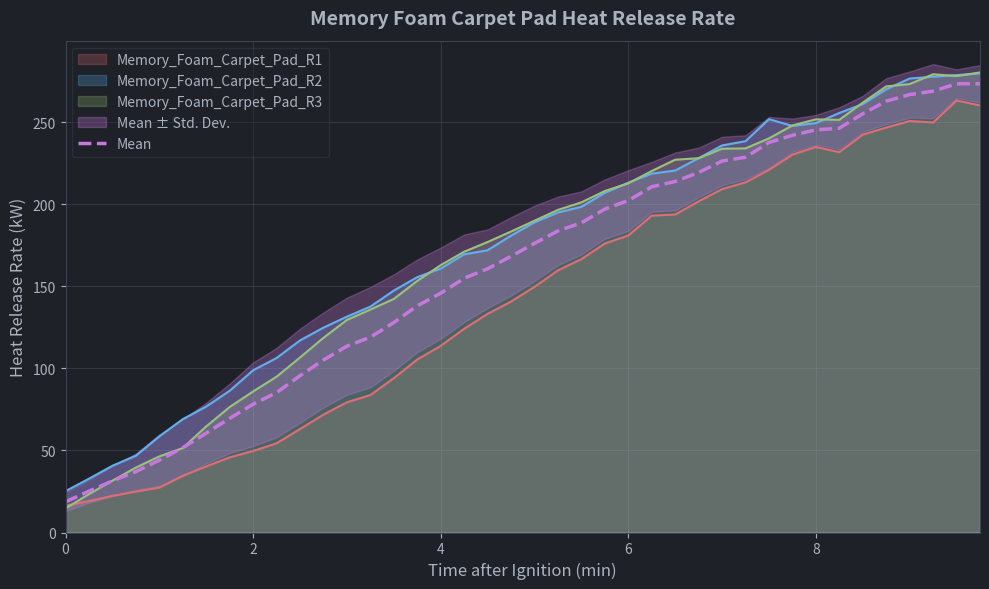

What is the smallest value displayed?

18.7